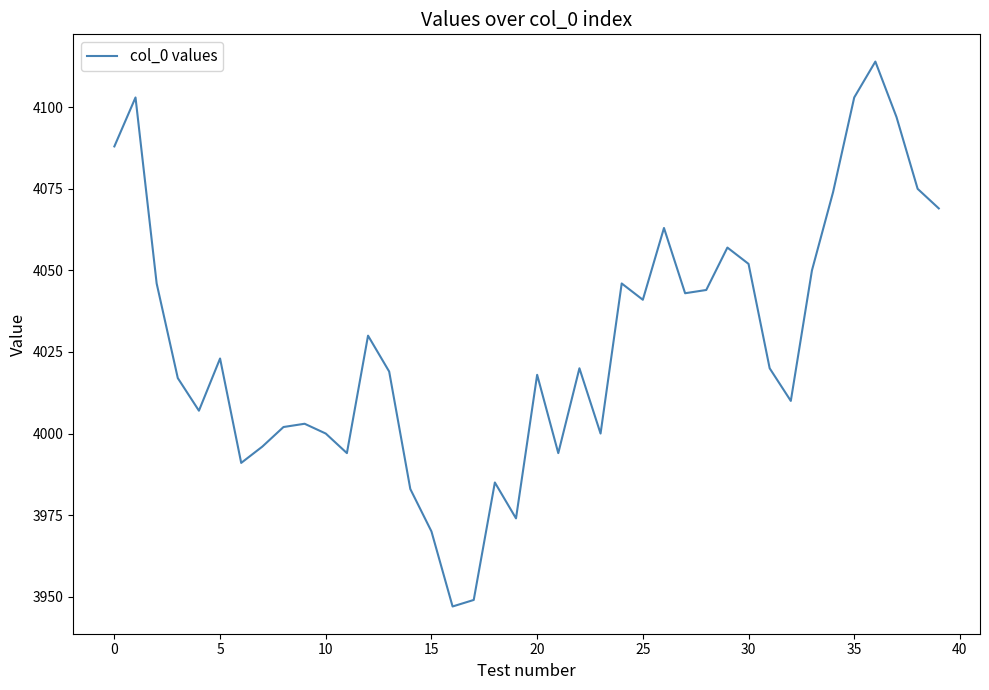

Reading right to left, extract all data points from this chart.

4069	4075	4097	4114	4103	4074	4050	4010	4020	4052	4057	4044	4043	4063	4041	4046	4000	4020	3994	4018	3974	3985	3949	3947	3970	3983	4019	4030	3994	4000	4003	4002	3996	3991	4023	4007	4017	4046	4103	4088